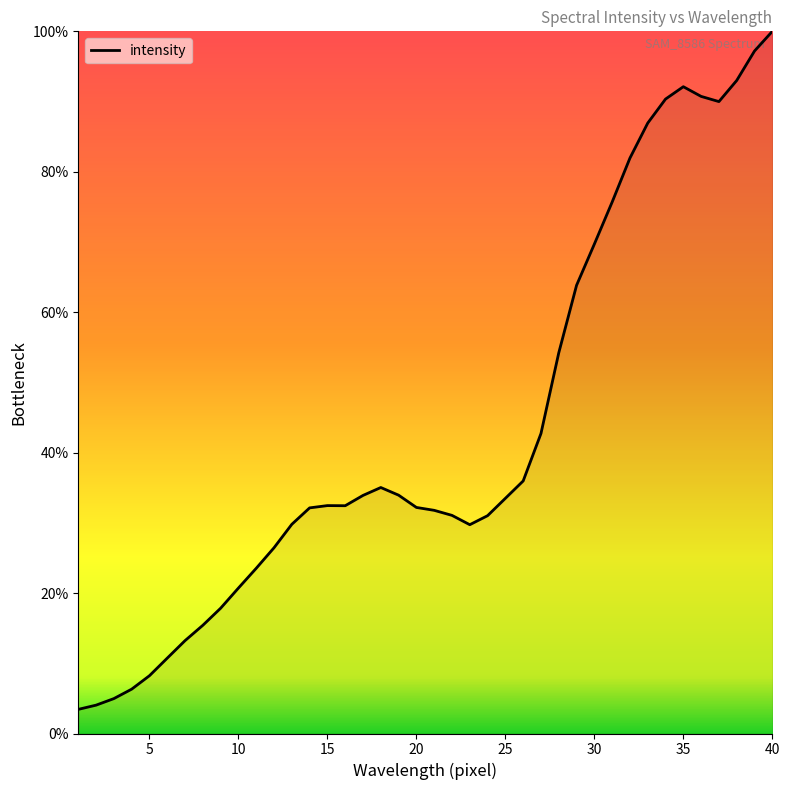

What is the greatest value displayed?

100.0